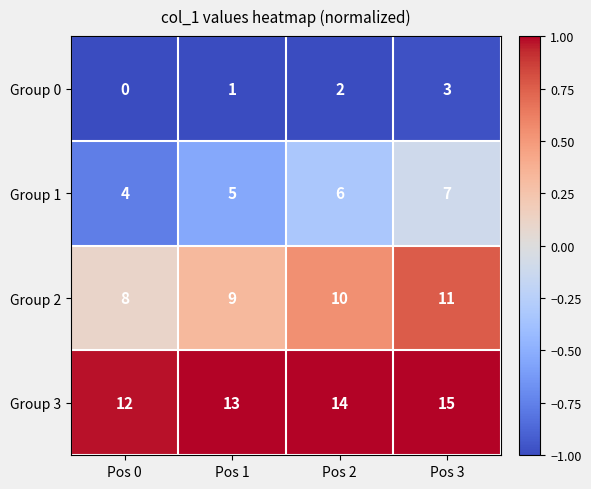

At Pos 1, list the series in order from smallest to largest.

Group 0, Group 1, Group 2, Group 3